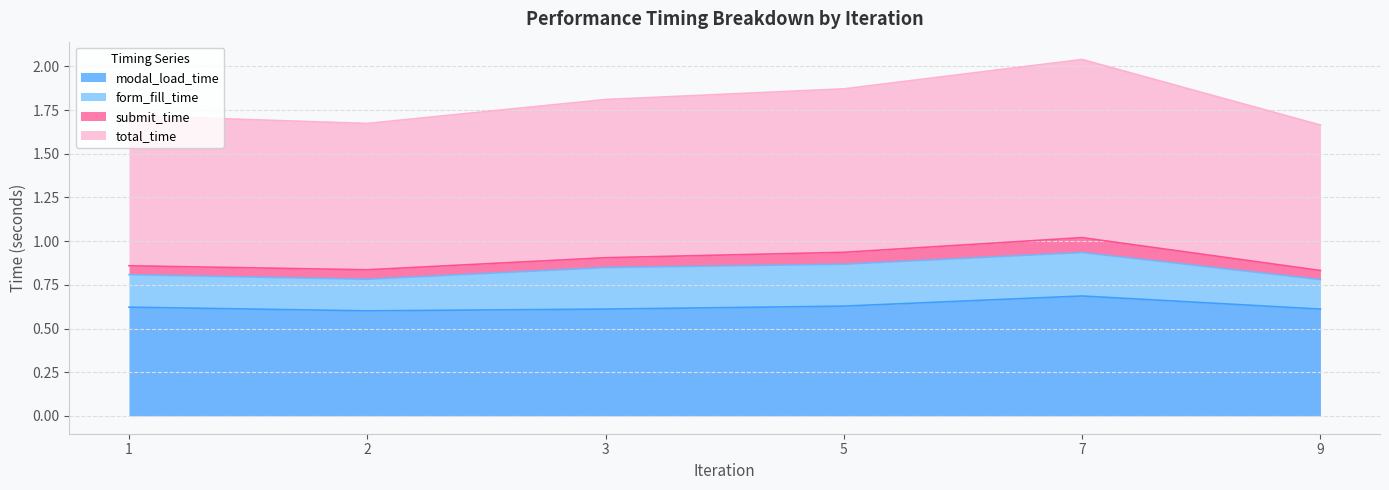

What is the value of the modal_load_time point at the 2nd from the left?

0.6